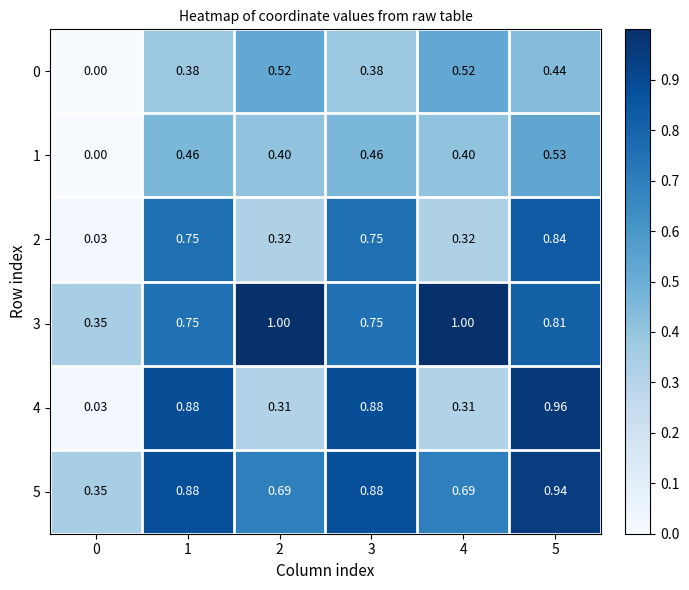

Is the value of 4 at 1 greater than the value of 0 at 4?

Yes